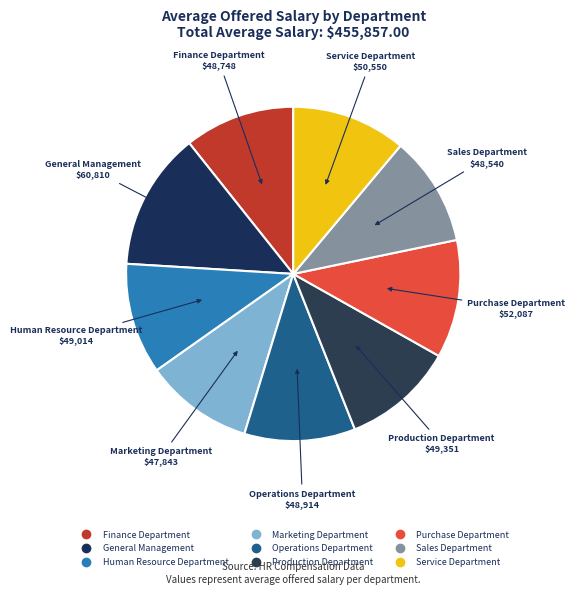

Do General Management and Human Resource Department together represent more than half of the pie?

No